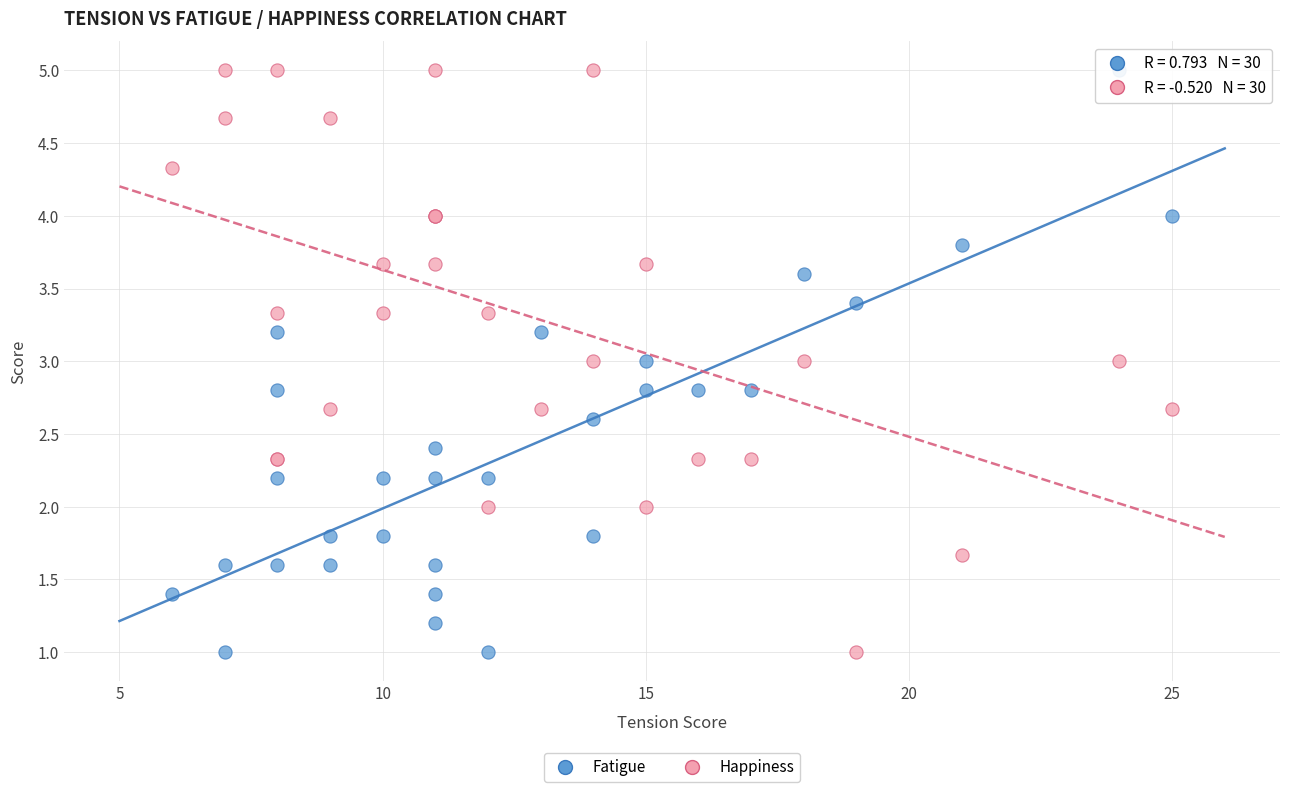

What is the X range (max minus min) for the scatter plot?

19.0